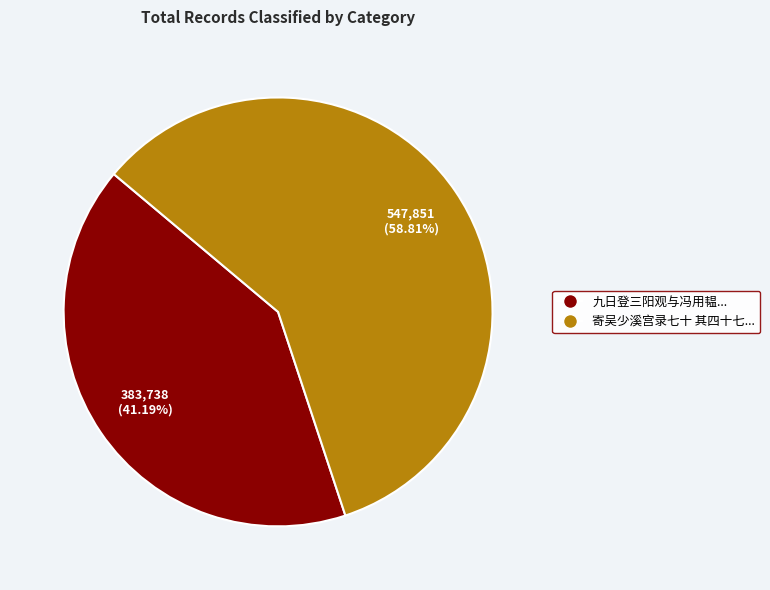

Is there a majority slice in this chart?

Yes